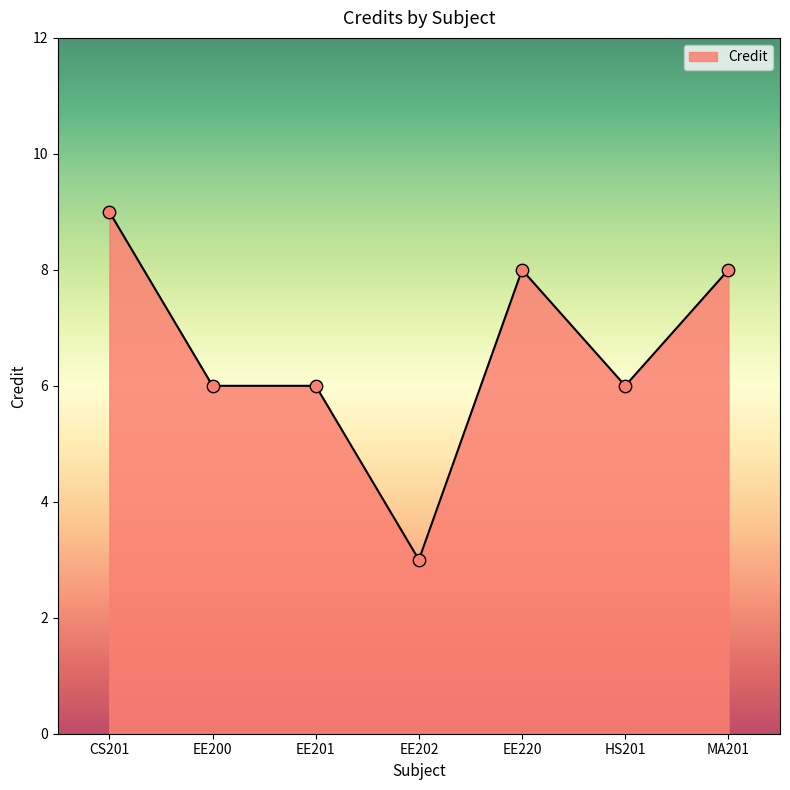

Between EE202 and EE200, which is larger?

EE200